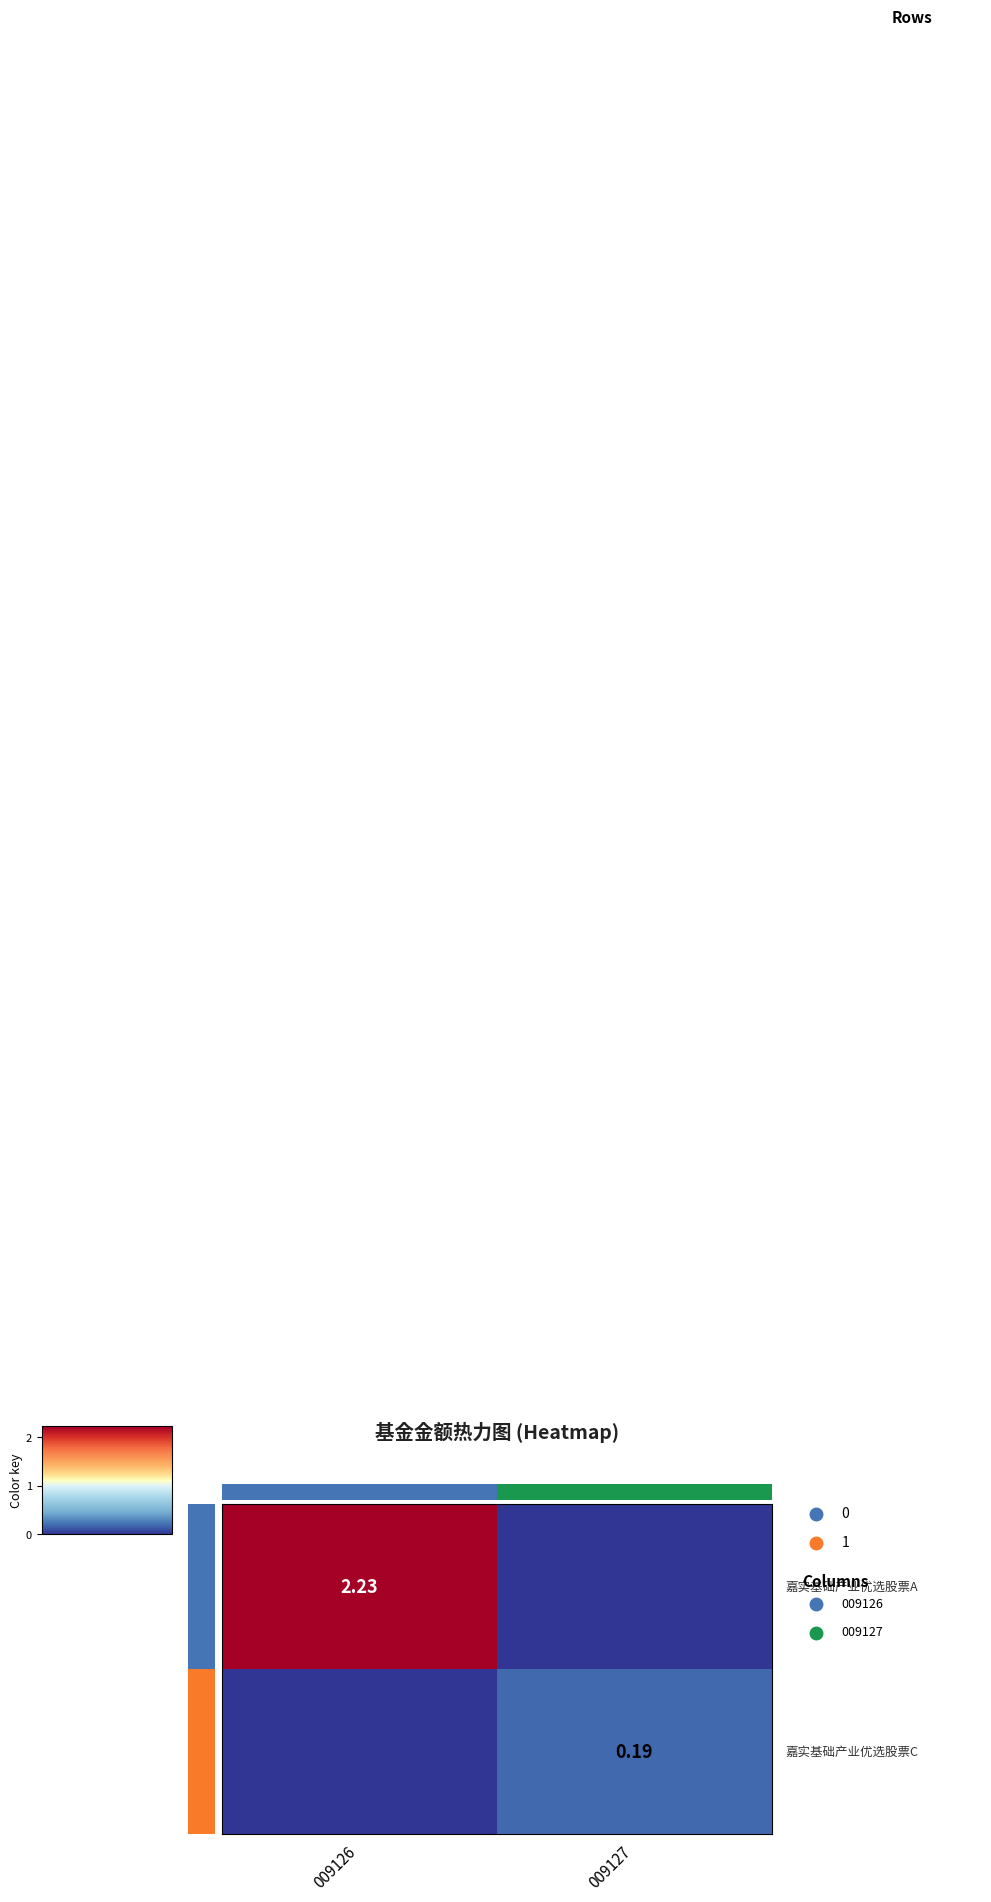

What is the sum of the 1 values at 009126 and 009127?

0.2